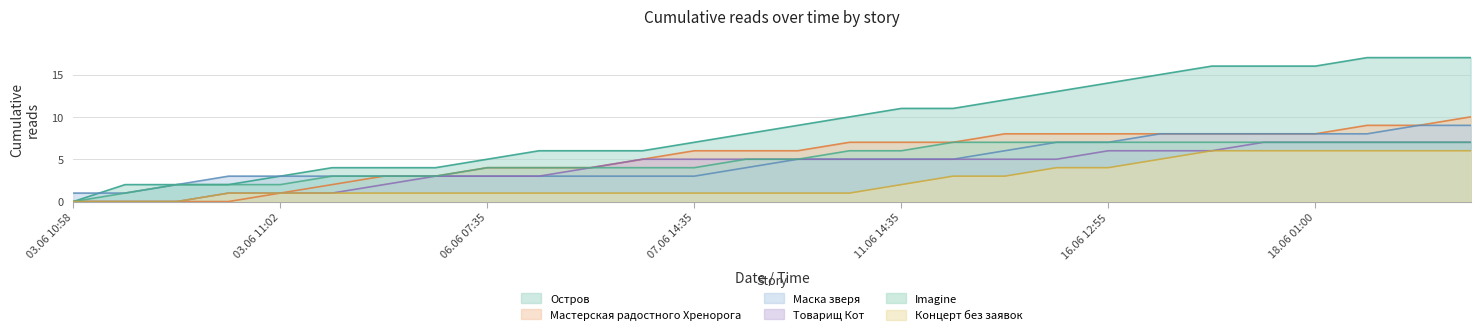

At which category is the sum across all series the highest?

18.06 10:00